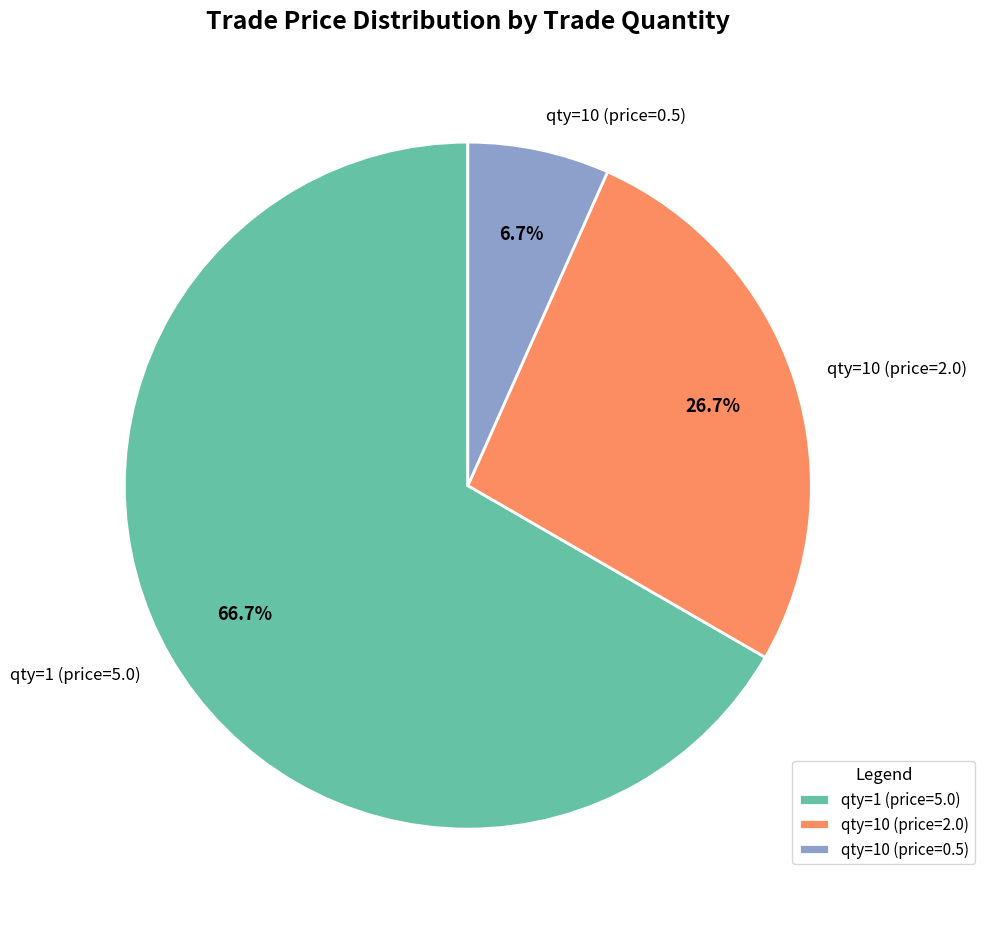

Is qty=10 (price=2.0) the majority of the pie?

No